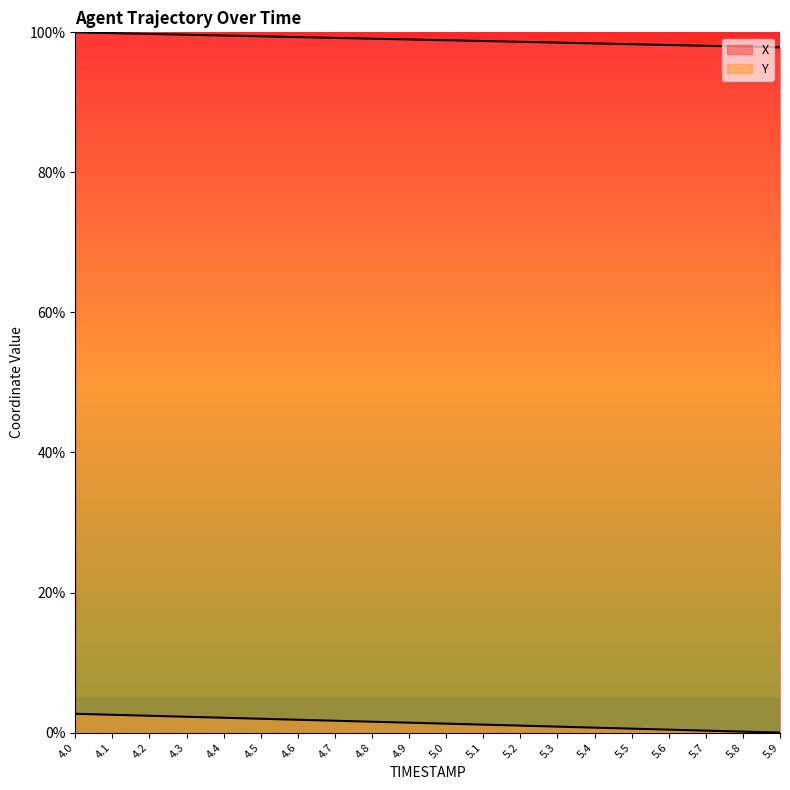

The X series shows 99.3 at 4.6. True or false?

True